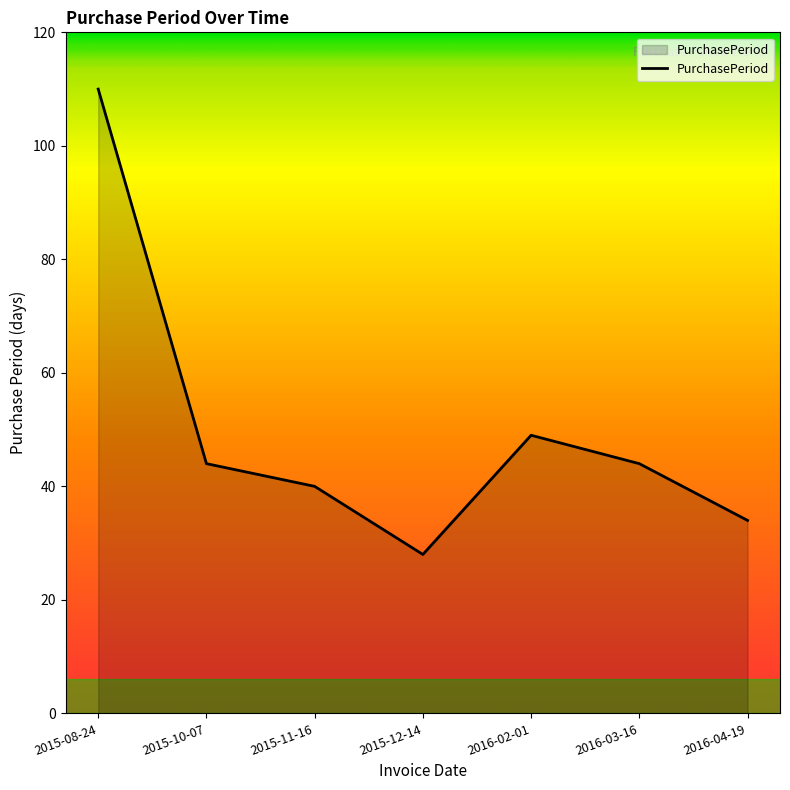

What is the greatest value displayed?

110